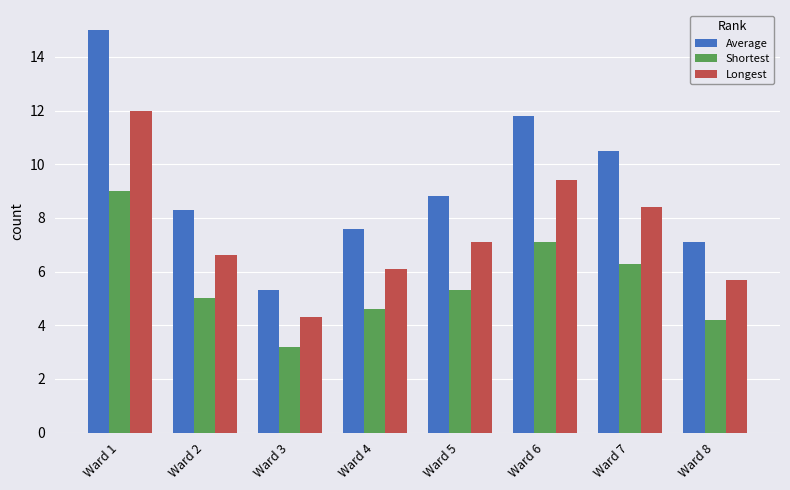

Reading right to left, list all the values displayed in this chart.

Average: Ward 8=7.1	Ward 7=10.5	Ward 6=11.8	Ward 5=8.8	Ward 4=7.6	Ward 3=5.3	Ward 2=8.3	Ward 1=15.0
Shortest: Ward 8=4.2	Ward 7=6.3	Ward 6=7.1	Ward 5=5.3	Ward 4=4.6	Ward 3=3.2	Ward 2=5.0	Ward 1=9.0
Longest: Ward 8=5.7	Ward 7=8.4	Ward 6=9.4	Ward 5=7.1	Ward 4=6.1	Ward 3=4.3	Ward 2=6.6	Ward 1=12.0